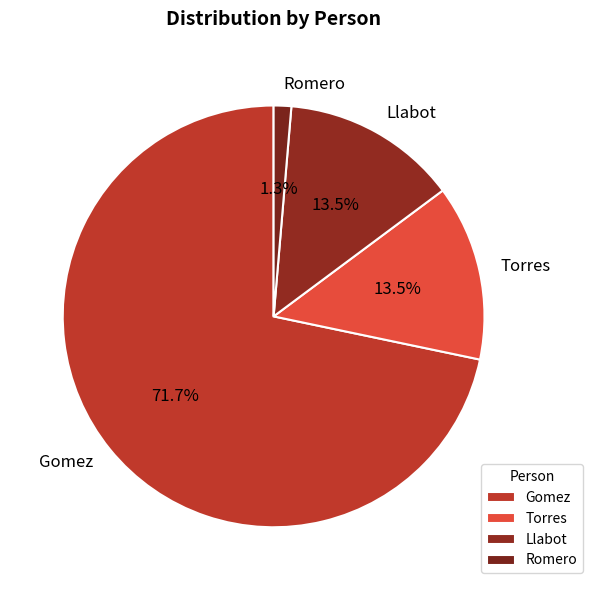

What is the majority slice?

Gomez